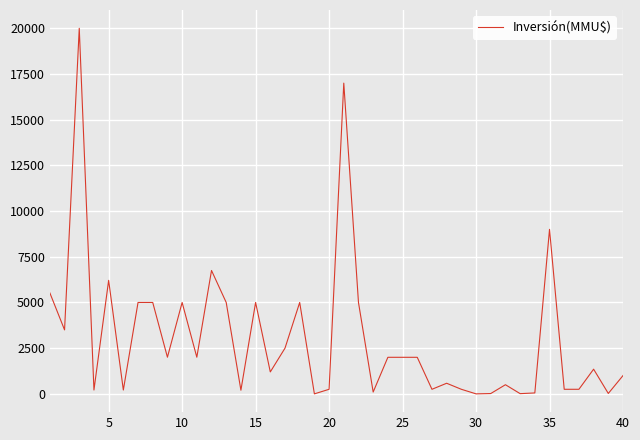

What is the maximum value shown in the chart?

20000